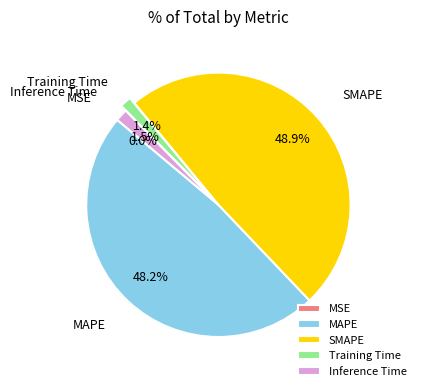

Does SMAPE account for over 50% of the chart?

No